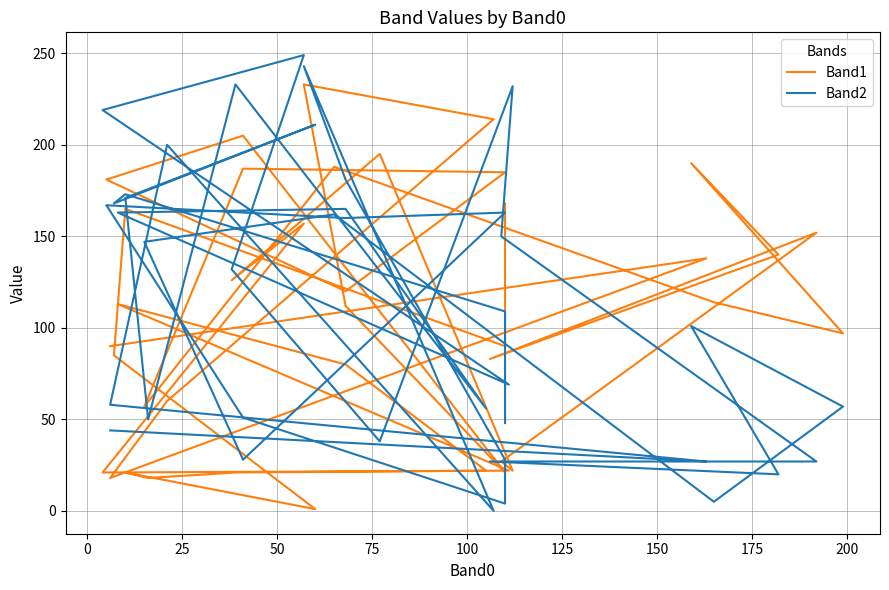

At which label does Band2 first exceed 132?

25